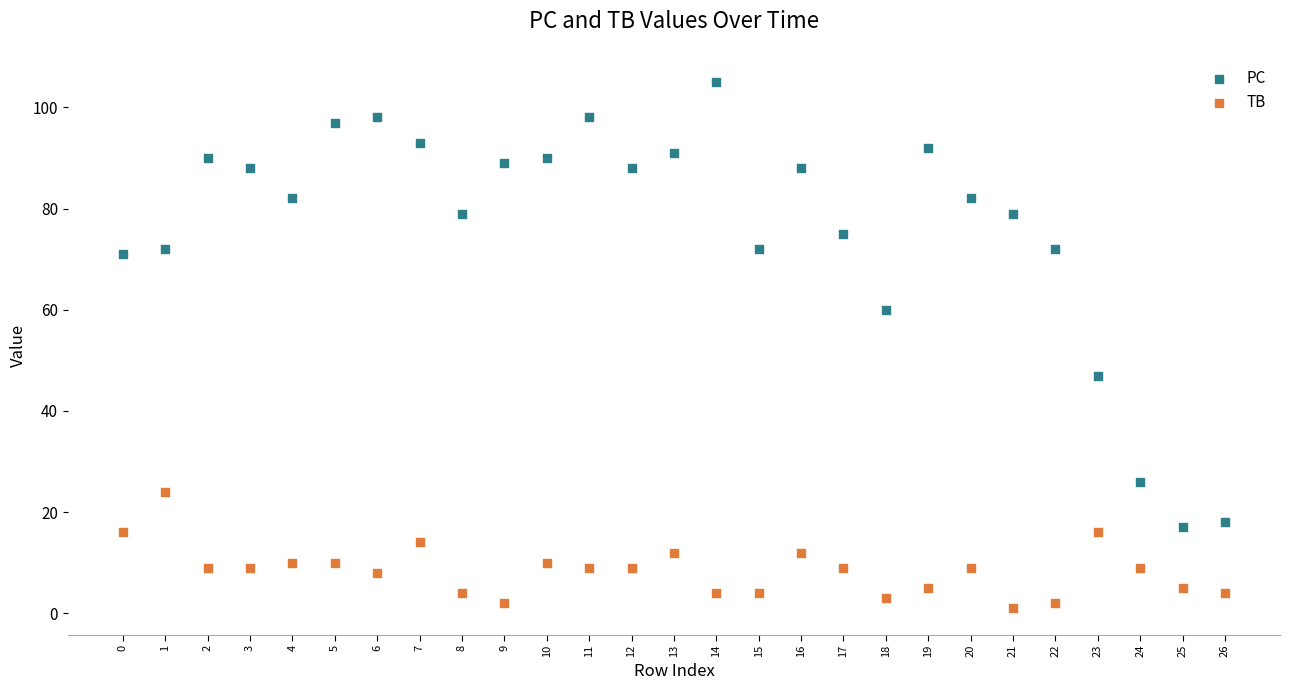

What are all the series names shown in the legend?

PC, TB